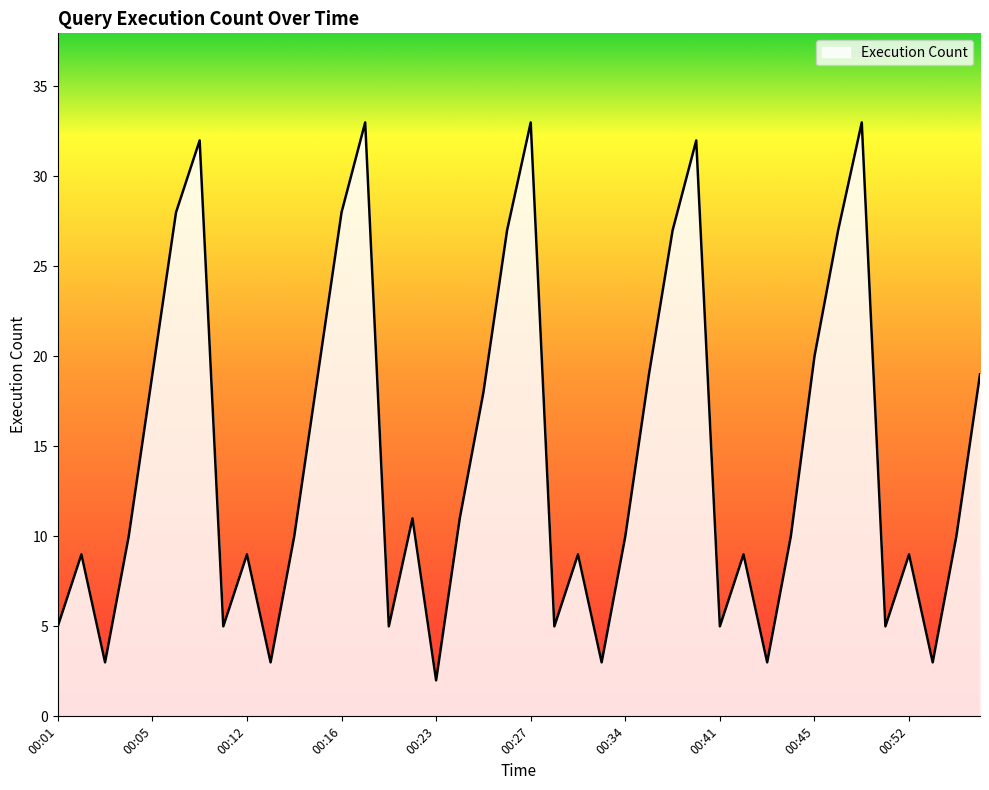

What is the difference between the maximum and minimum values?

31